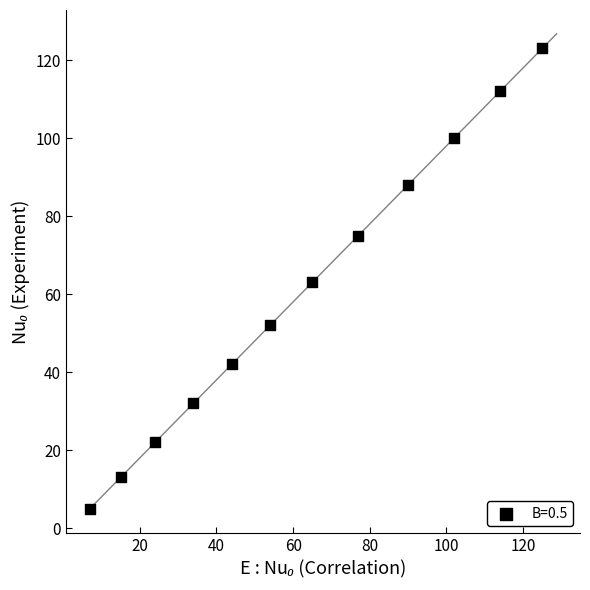

What is the average X value?

63